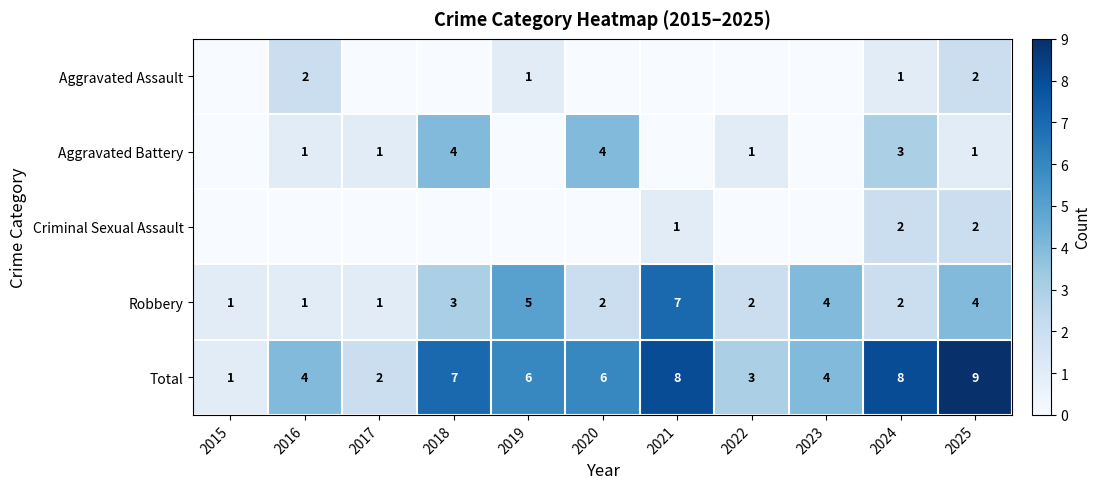

What is the sum of the Total values at 2023 and 2017?

6